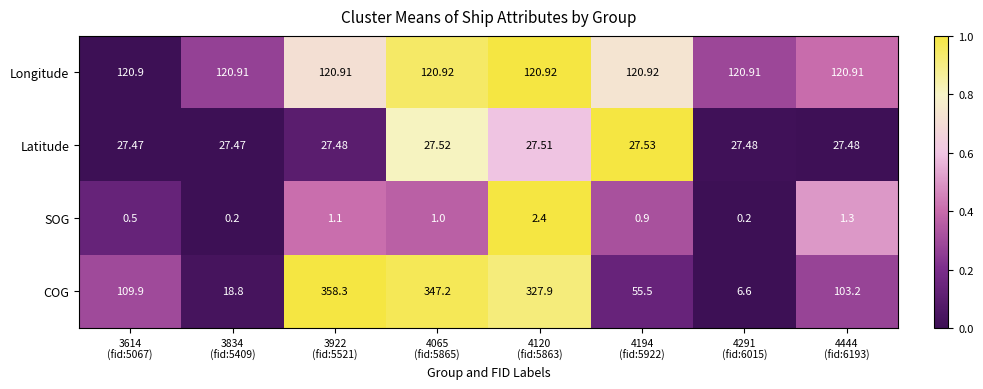

At which category is the sum across all series the highest?

3922
(fid:5521)